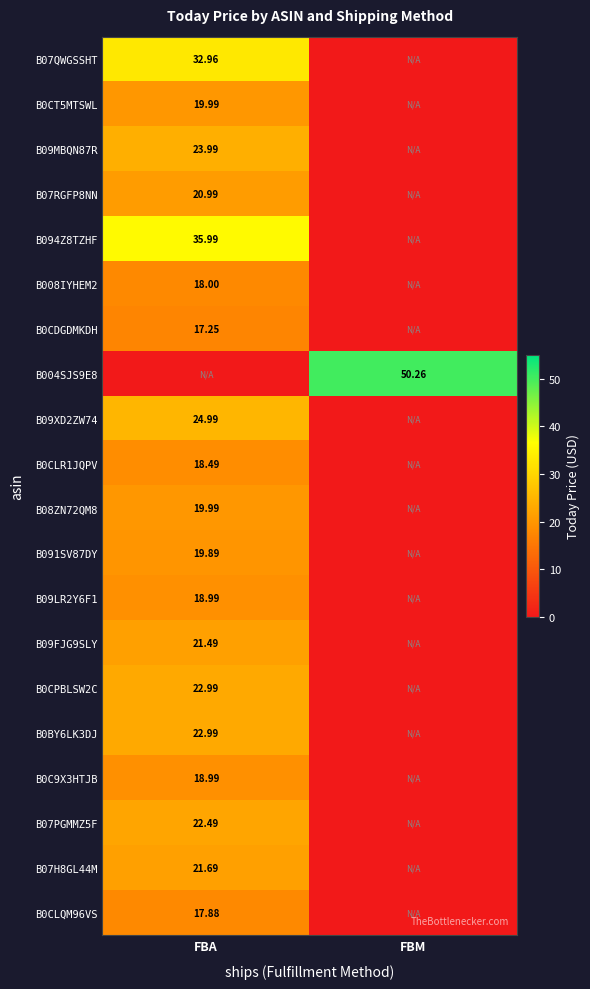

Is the value of B09FJG9SLY at FBA greater than the value of B07PGMMZ5F at FBA?

No